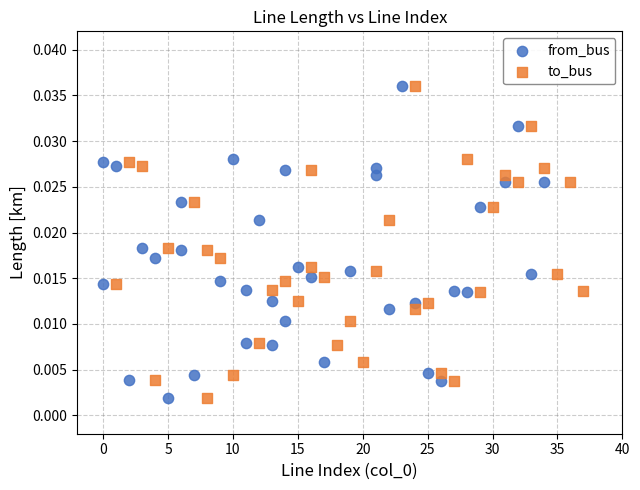

What are all the series names shown in the legend?

from_bus, to_bus